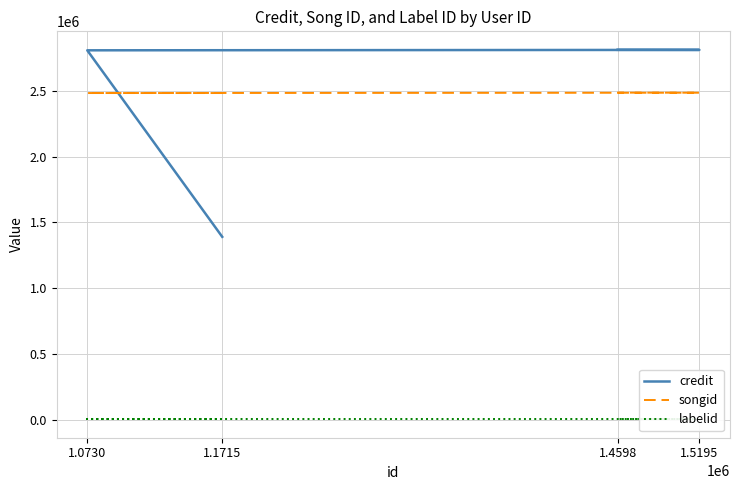

The value of labelid at 1.1715 is 2178. True or false?

False